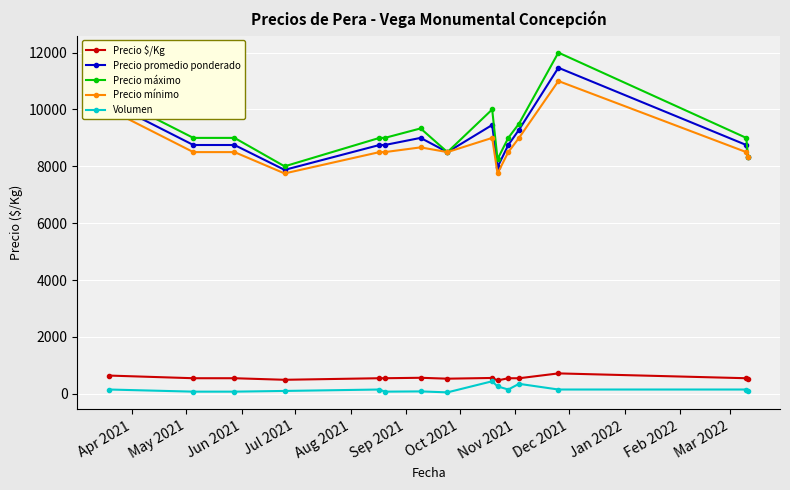

True or false: Precio $/Kg has more than 0 points higher than both neighbors.

True